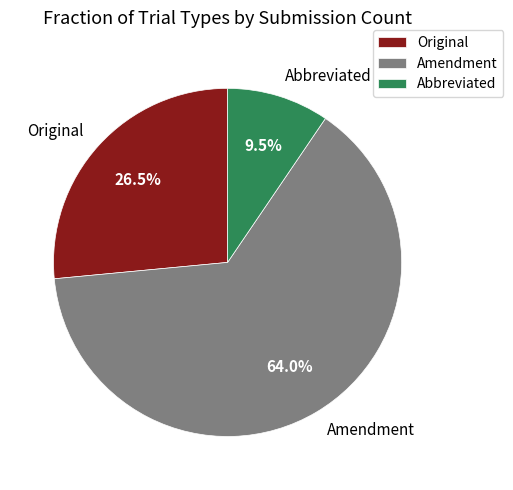

Is it true that Amendment is 64% of the pie?

True